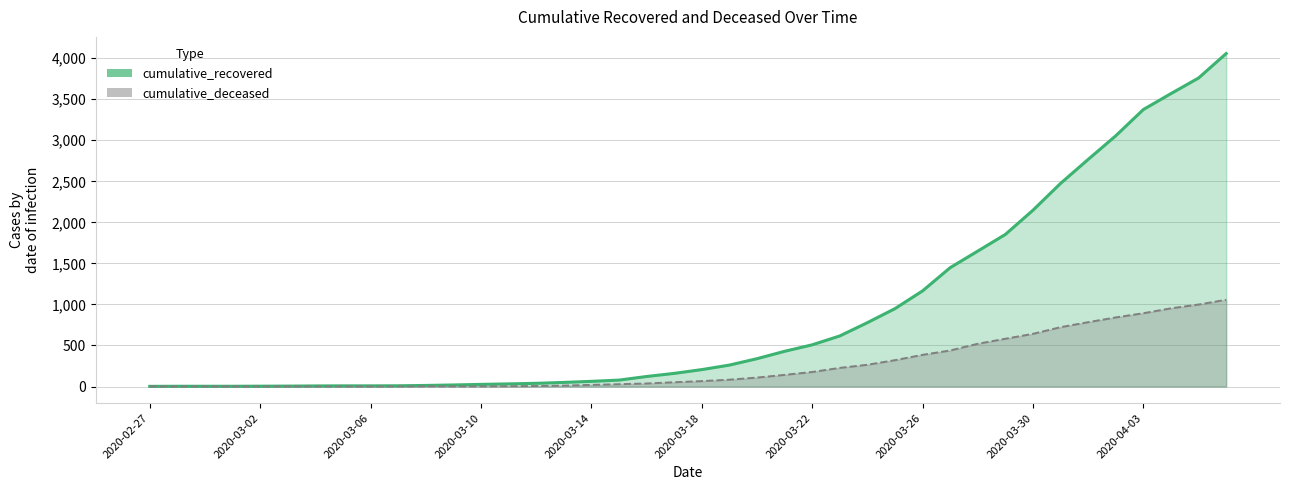

Does the chart display data point markers on the line(s)?

No